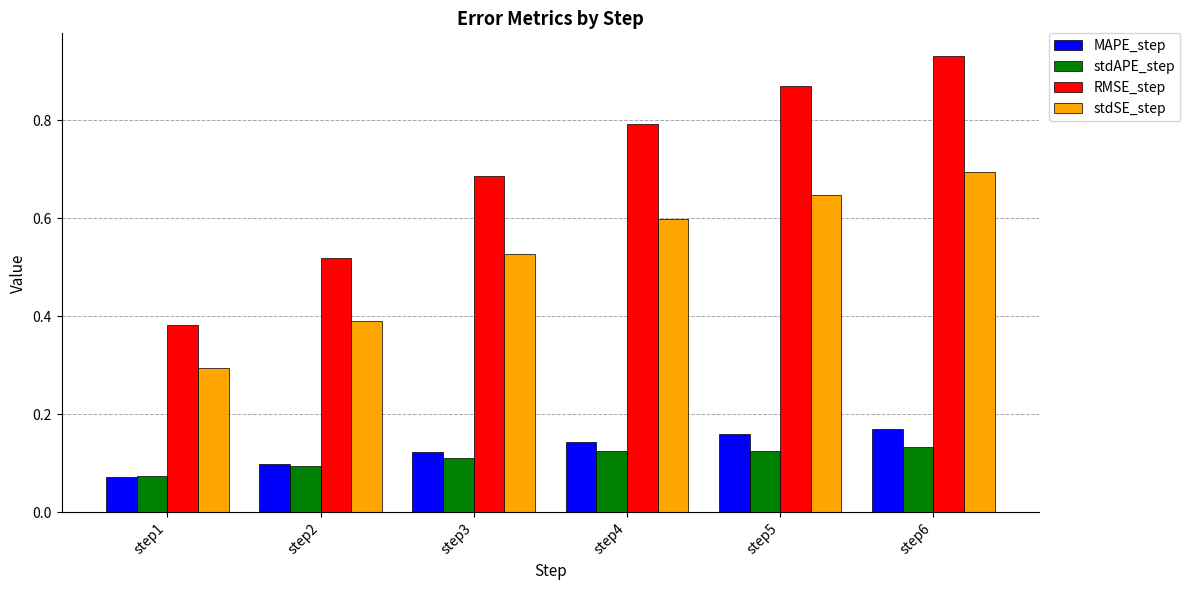

Which category has the lowest value across all series?

step1